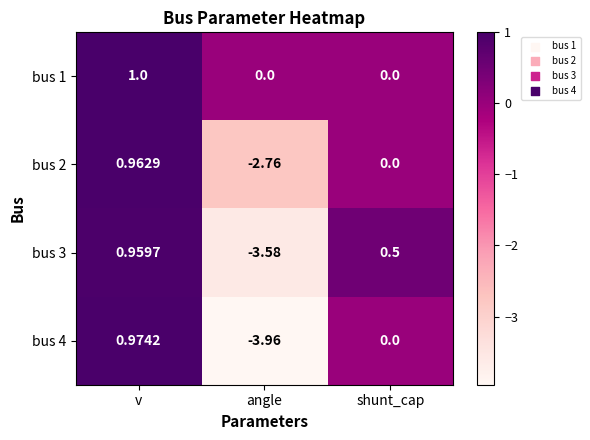

Is the value of bus 3 at angle greater than the value of bus 4 at shunt_cap?

No